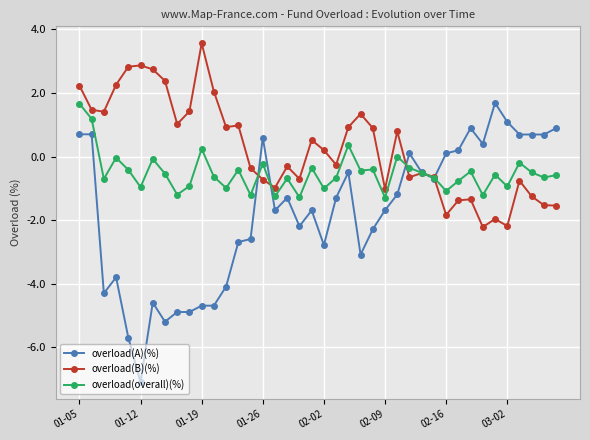

Which series has the largest range (max minus min)?

overload(A)(%)